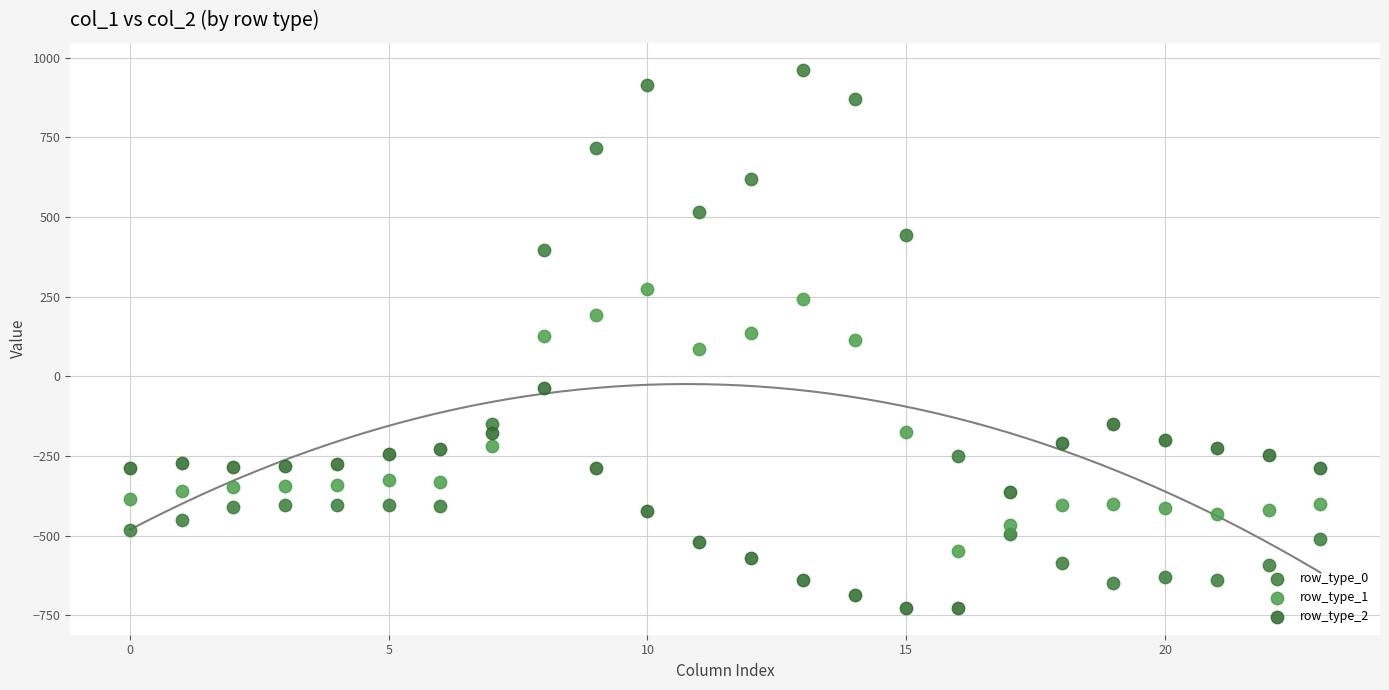

Across all data points, what is the range of Y values (max minus min)?

1689.3